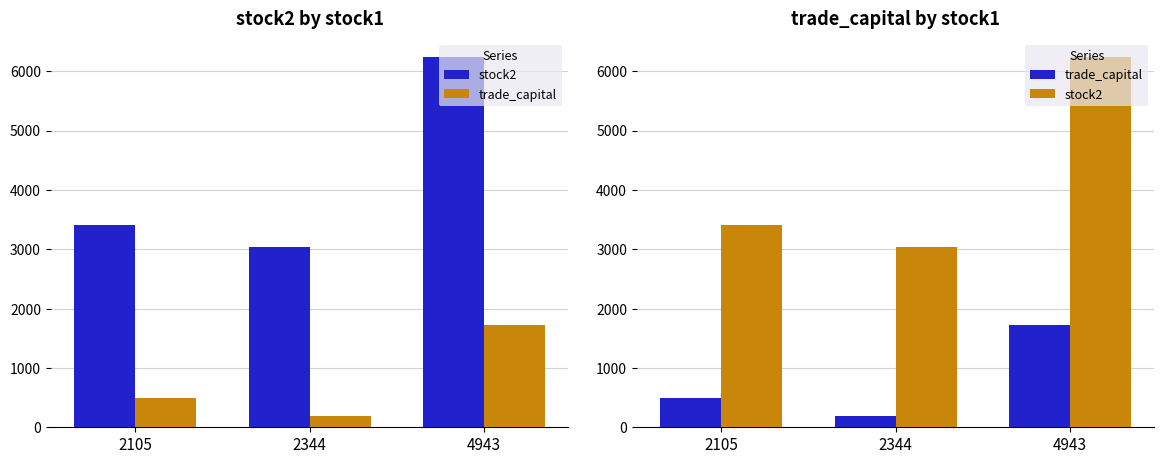

What is the average value of the stock2 series?

4226.3